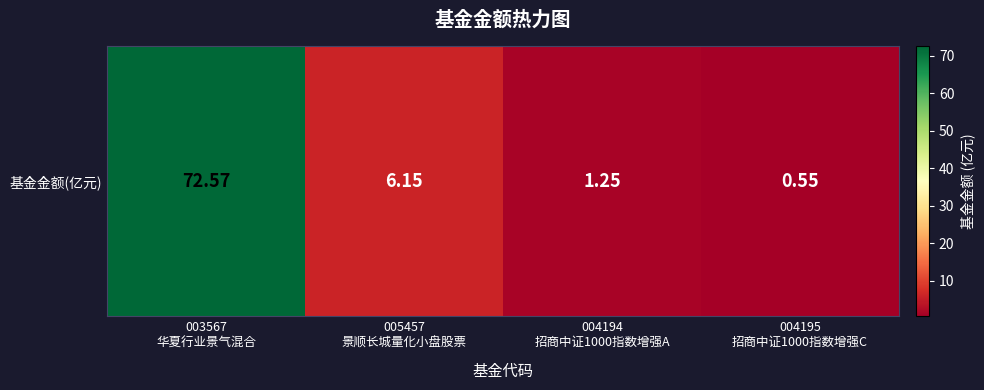

Approximately how many times larger is the value at 004195
招商中证1000指数增强C compared to 004194
招商中证1000指数增强A?

0.4